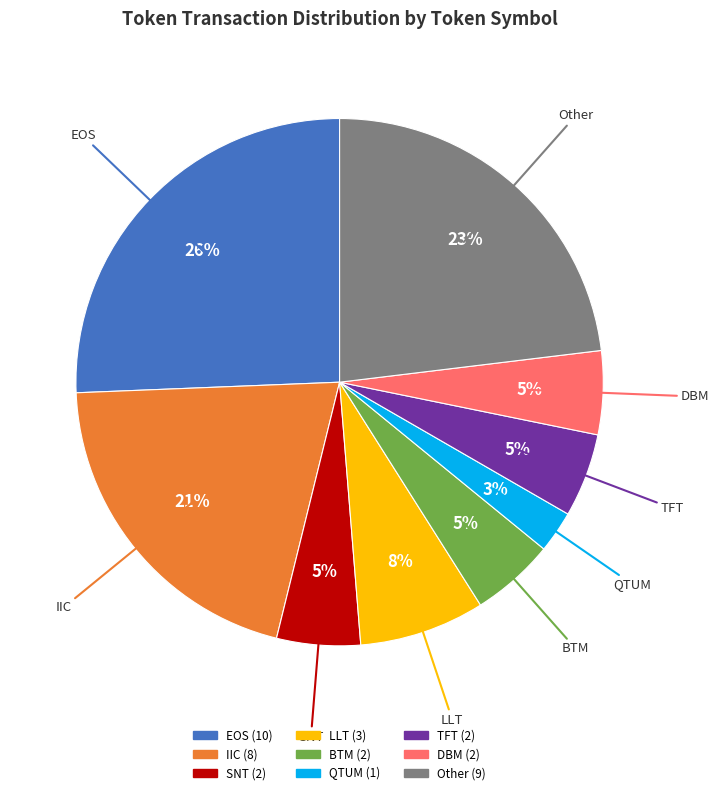

Does any single category account for the majority?

No